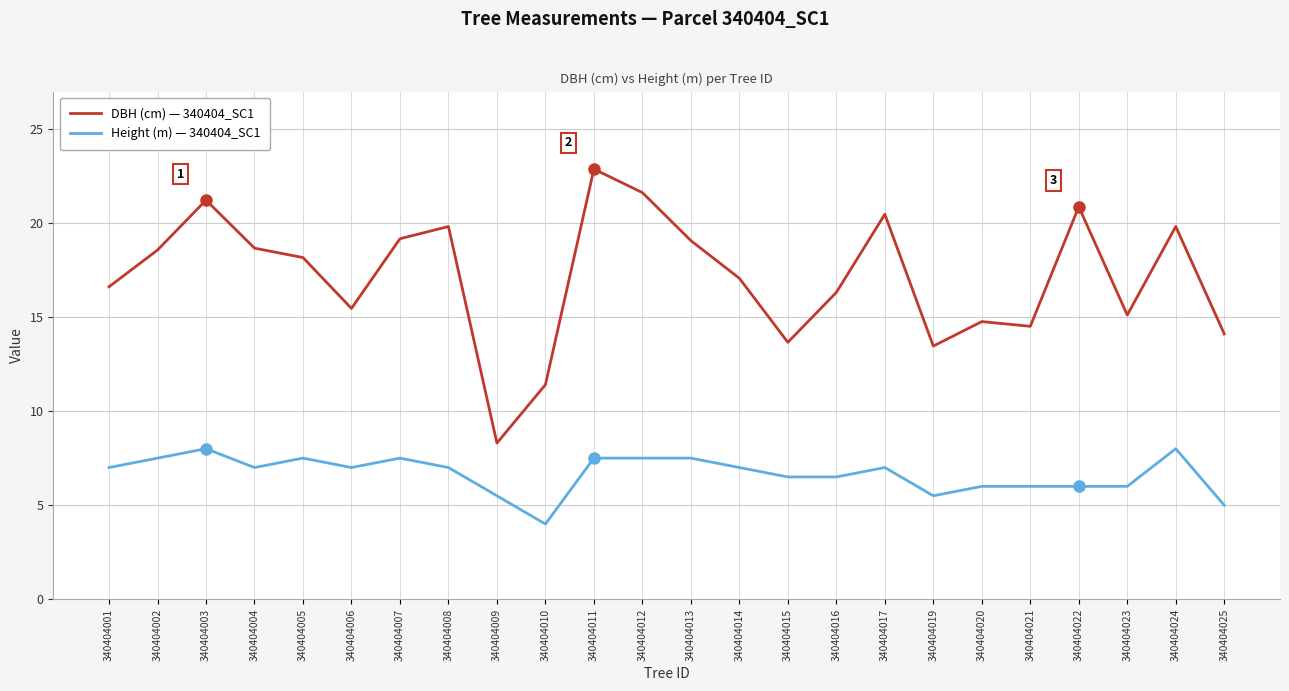

At how many categories does at least one series exceed 18?

12